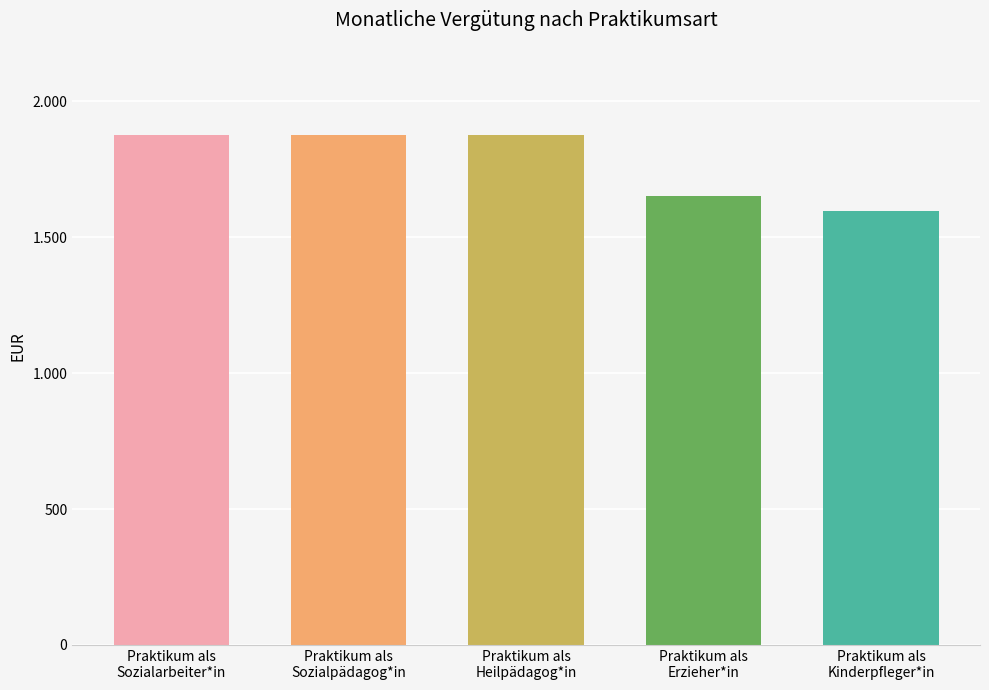

At which label is the value closest to 1735?

Praktikum als
Erzieher*in